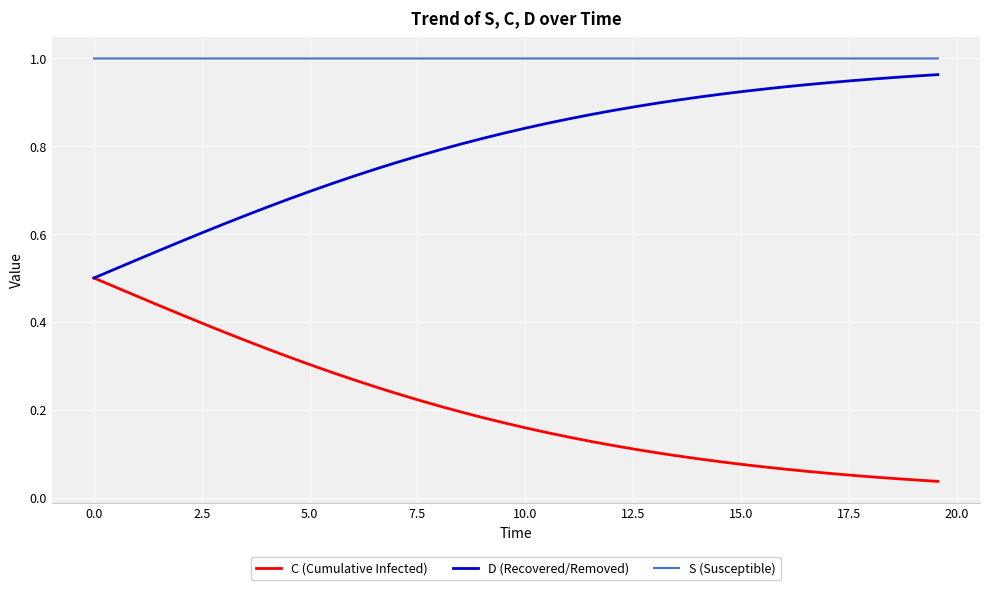

Which series has the largest total across all categories?

S (Susceptible)